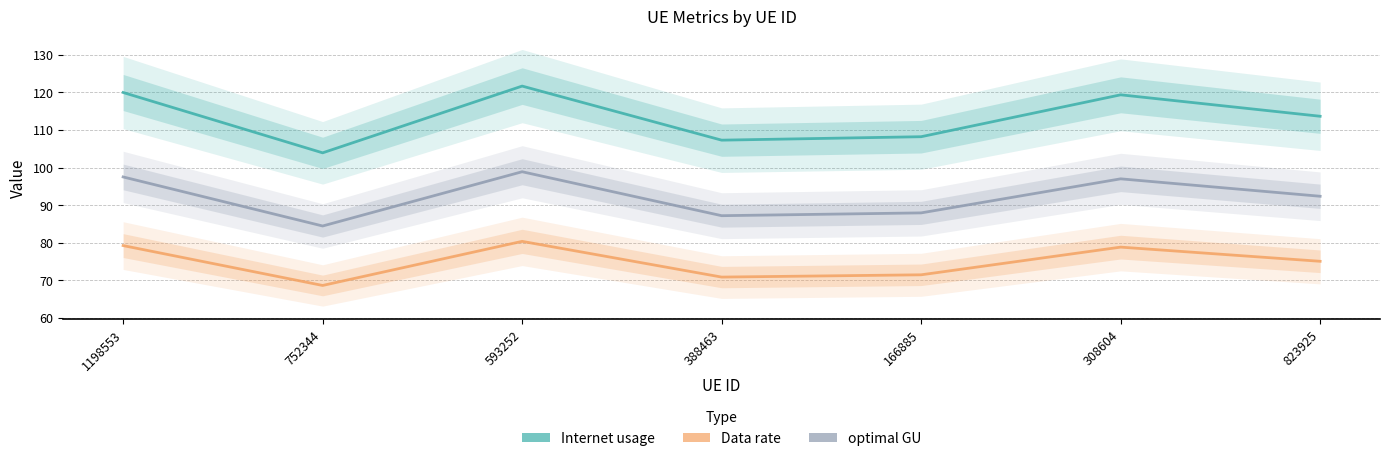

What is the minimum value for Internet usage?

103.9